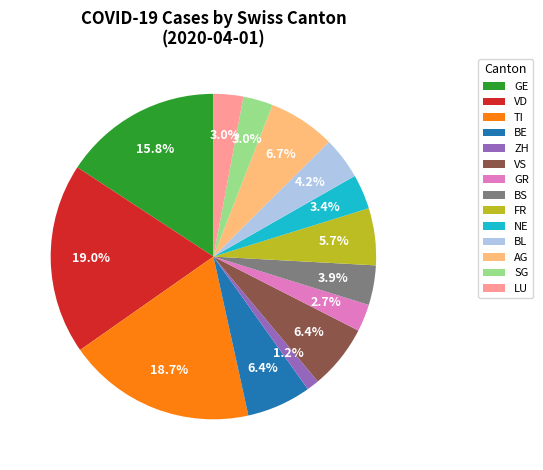

How much of the chart is everything except SG?

97.0%